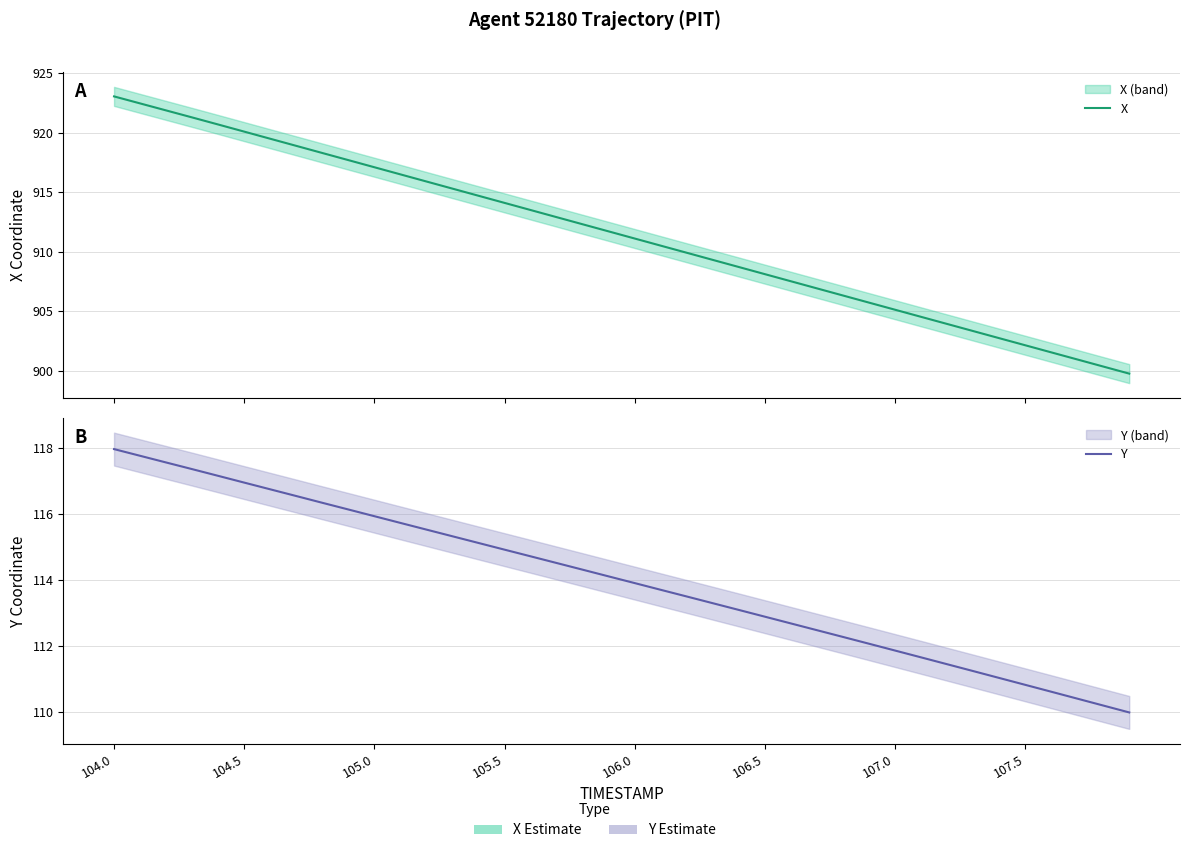

What is the average value of the X series?

911.4